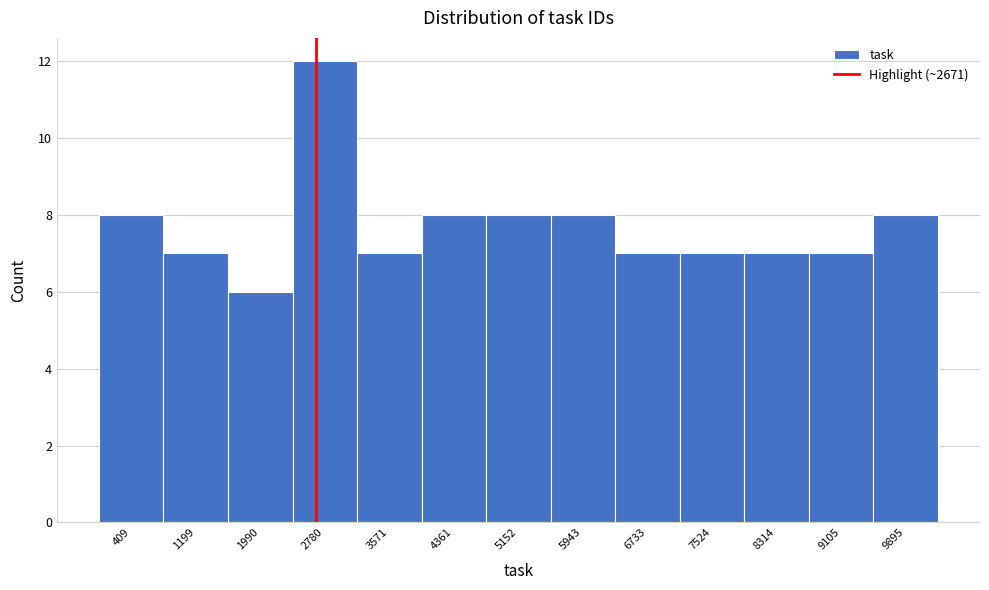

Reading left to right, list every bar in this chart as the range it spans on the x-axis followed by its height. Neither the bar edges nor the heights are printed on the chart, so give them approximately, as read against the axes.

0 to 800: 8
800 to 1600: 7
1600 to 2400: 6
2400 to 3200: 12
3200 to 4000: 7
4000 to 4800: 8
4800 to 5500: 8
5500 to 6300: 8
6300 to 7100: 7
7100 to 7900: 7
7900 to 8700: 7
8700 to 9500: 7
9500 to 10300: 8